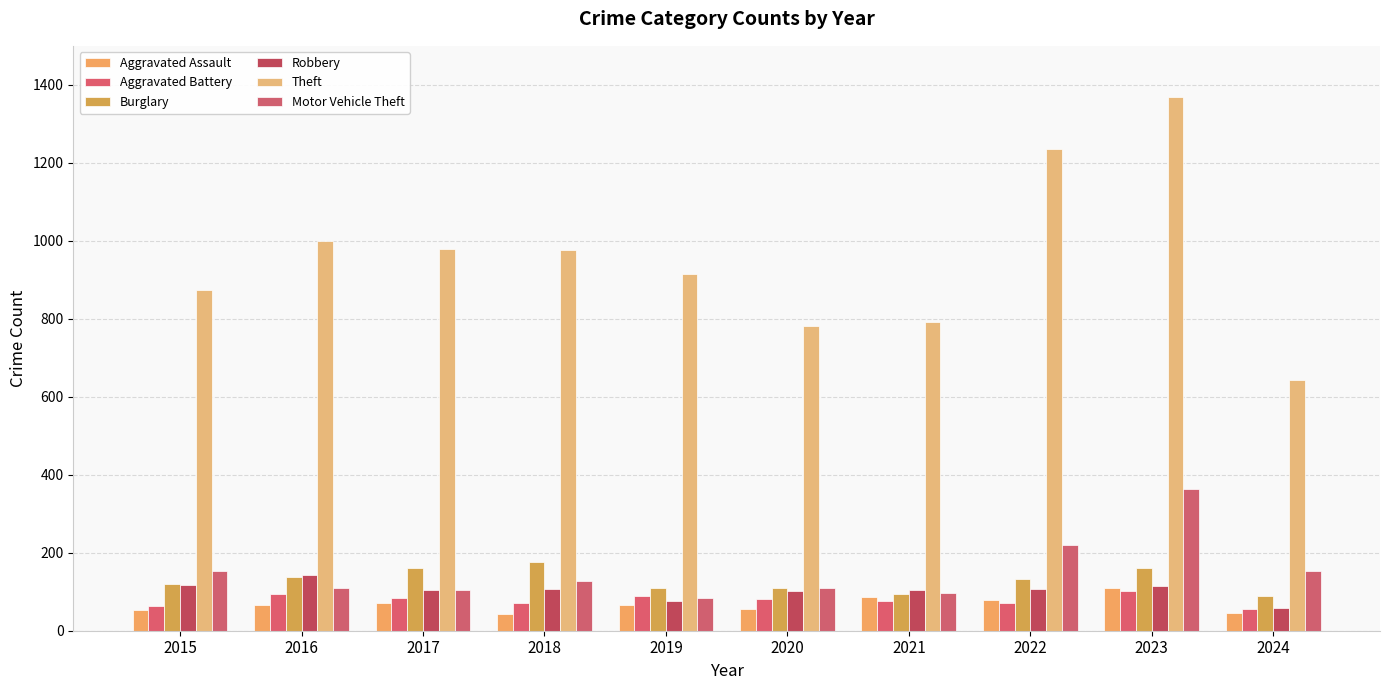

True or false: Aggravated Assault has a value of 110 at 2023.

True